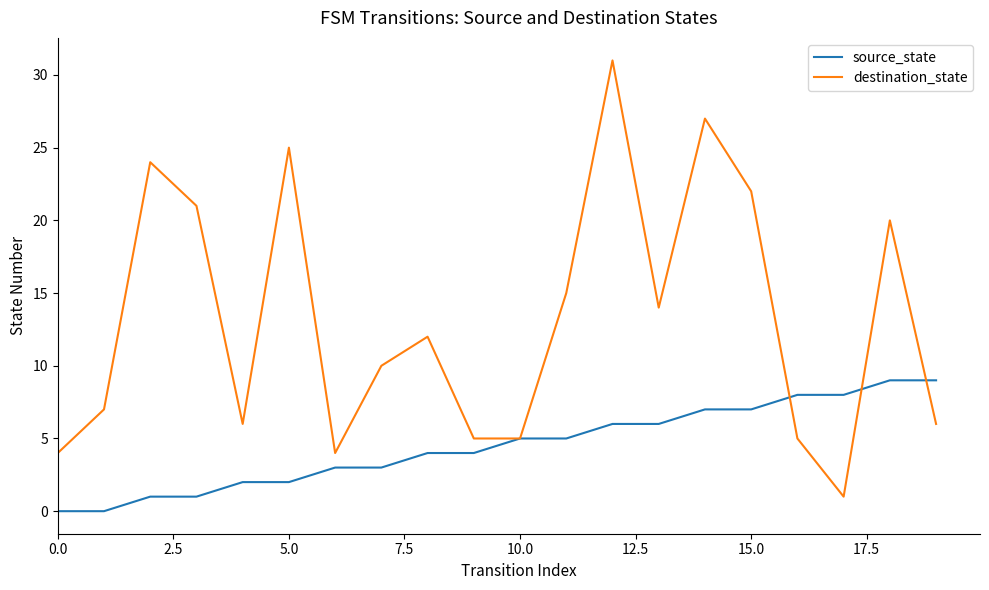

What is the maximum value for source_state?

9